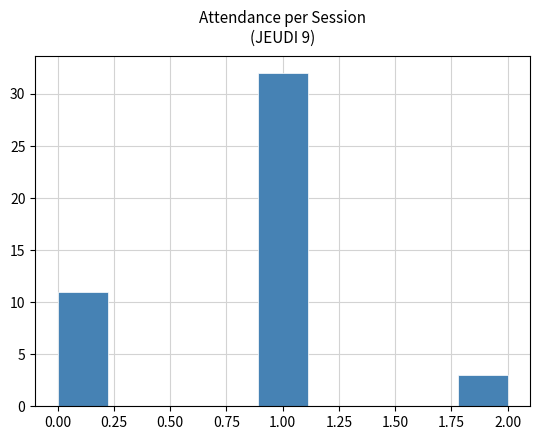

Reading left to right, list every bar in this chart as the range it spans on the x-axis followed by its height. Neither the bar edges nor the heights are printed on the chart, so give them approximately, as read against the axes.

0.00 to 0.20: 11
0.20 to 0.45: 0
0.45 to 0.65: 0
0.65 to 0.90: 0
0.90 to 1.10: 32
1.10 to 1.35: 0
1.35 to 1.55: 0
1.55 to 1.80: 0
1.80 to 2.00: 3